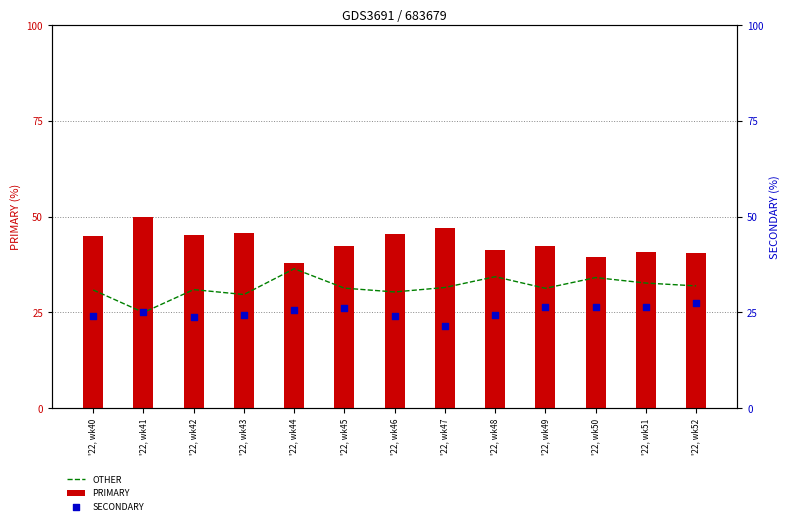

Which series reaches the minimum Y coordinate?

SECONDARY